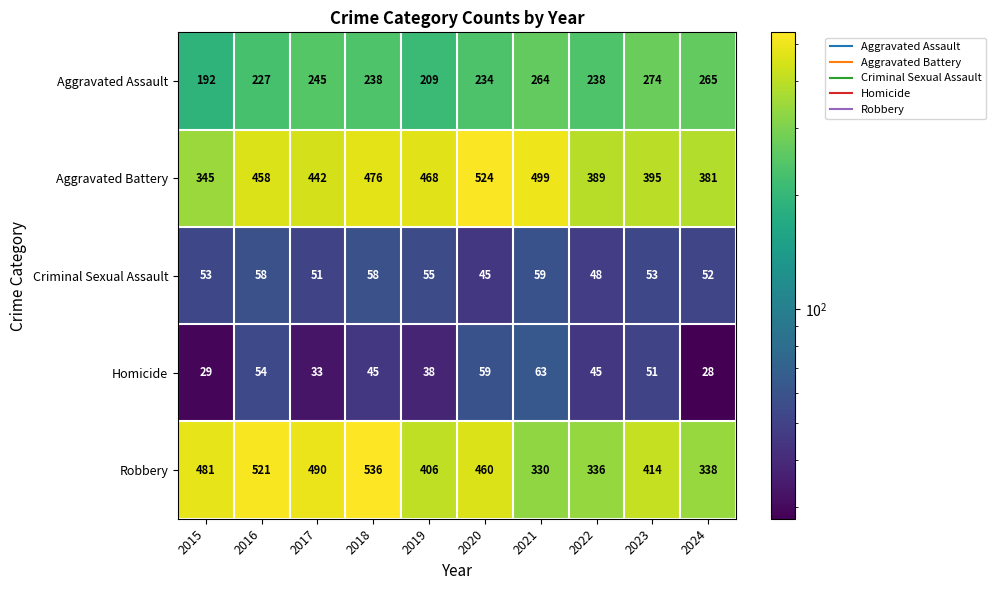

At which category is the sum across all series the highest?

2018